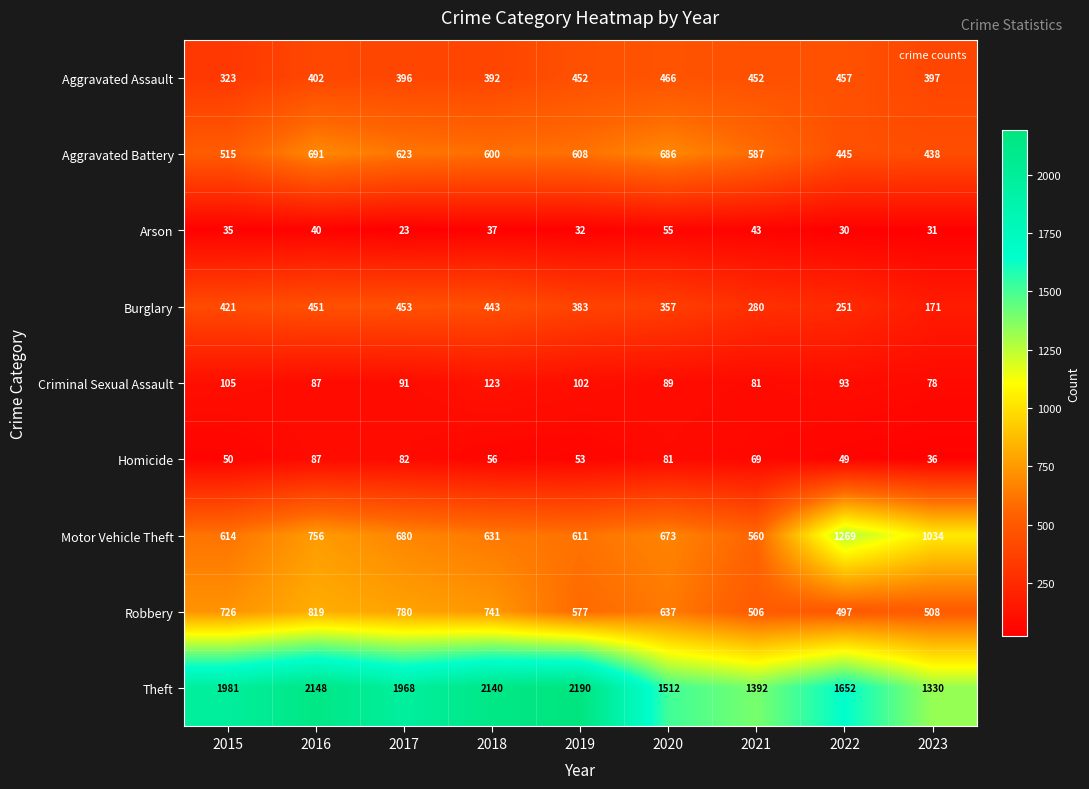

Between 2015 and 2023, which series saw the biggest shift?

Theft